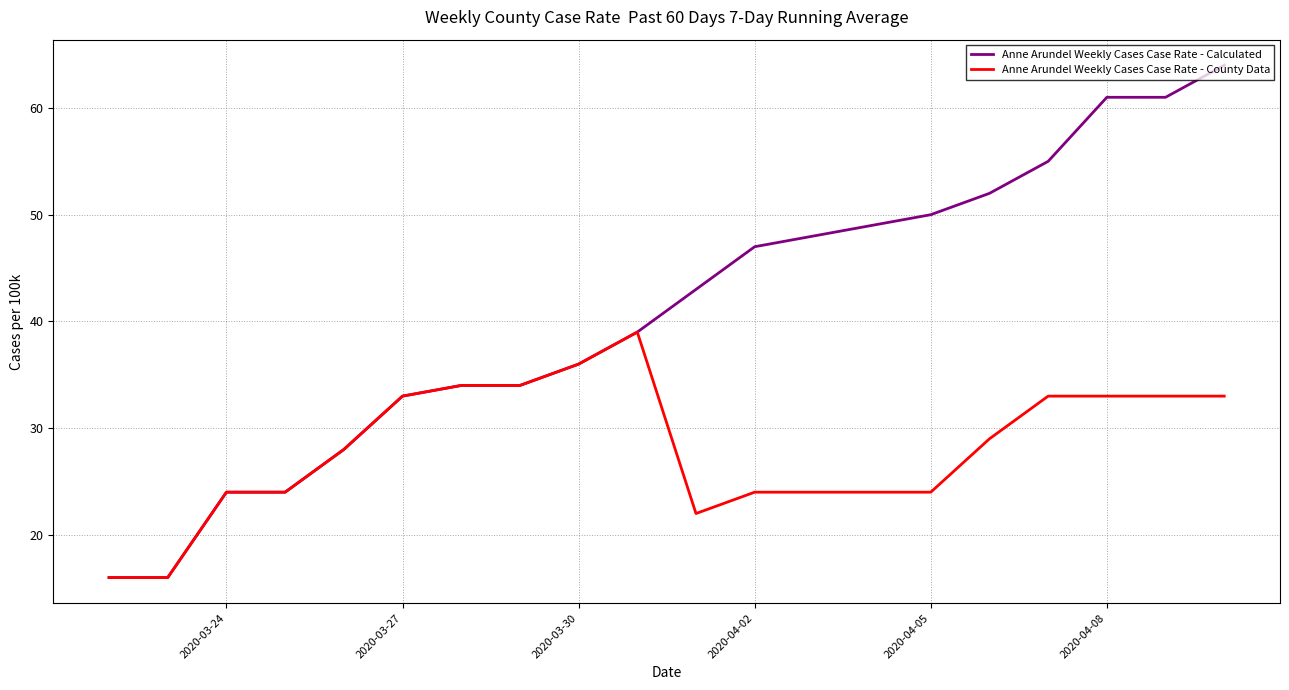

Rank the series by their average value, from lowest to highest.

Anne Arundel Weekly Cases Case Rate - County Data, Anne Arundel Weekly Cases Case Rate - Calculated